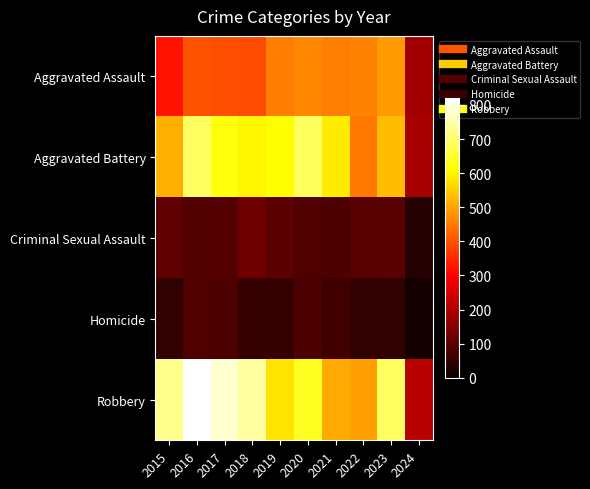

What is the total value across all series at 2021?

1695